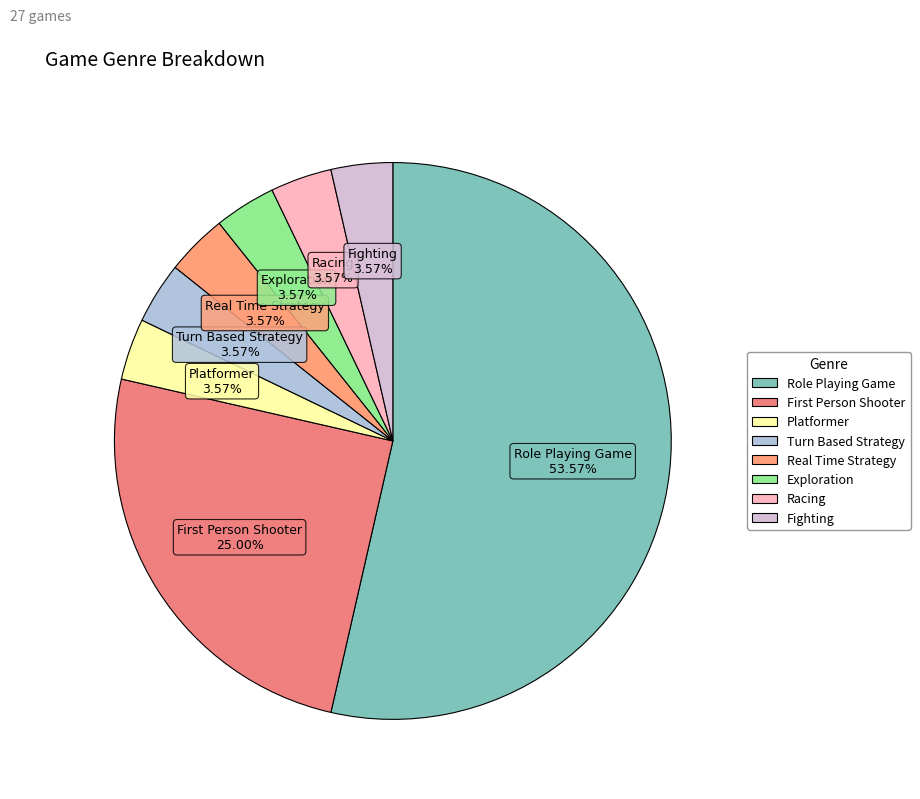

Which category has the biggest portion of the pie?

Role Playing Game